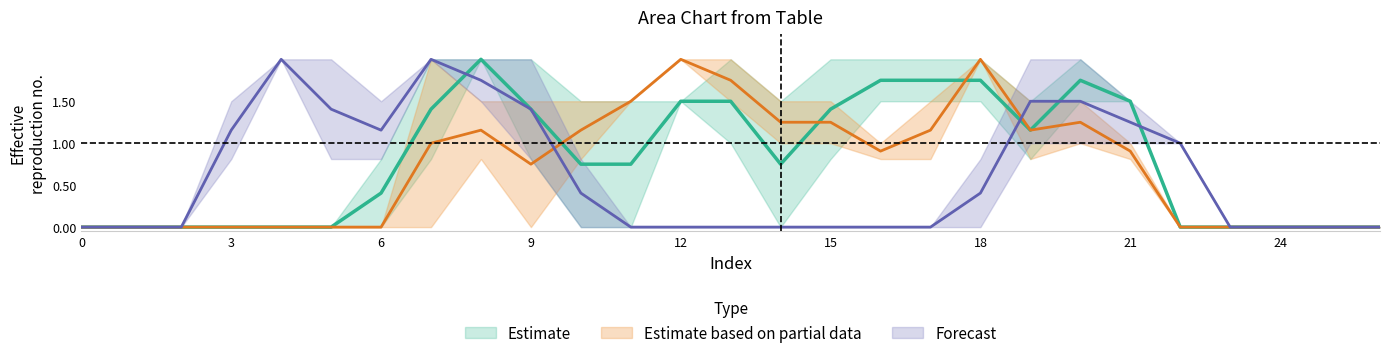

In col_9, how many points are lower than both neighbors (excluding endpoints)?

2